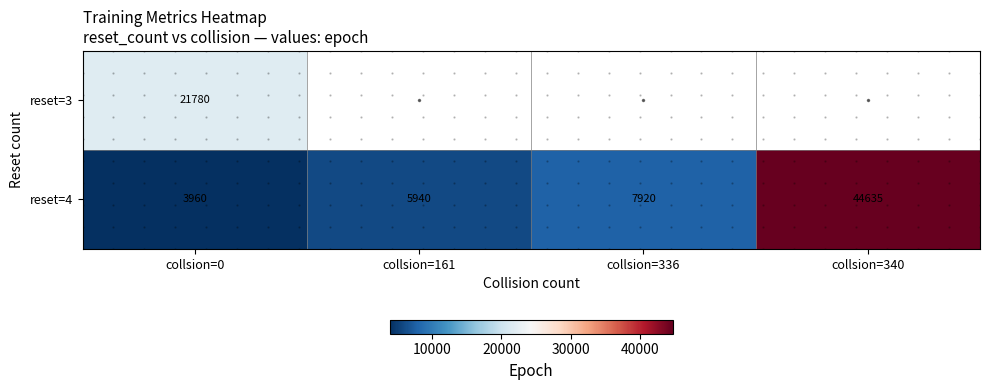

At which label is reset=3 closest to 21780?

collsion=0